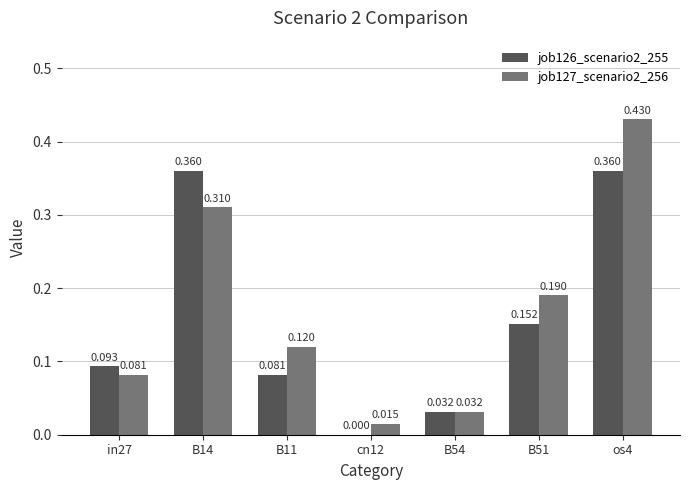

Is the value of job127_scenario2_256 at os4 greater than the value of job126_scenario2_255 at B51?

Yes